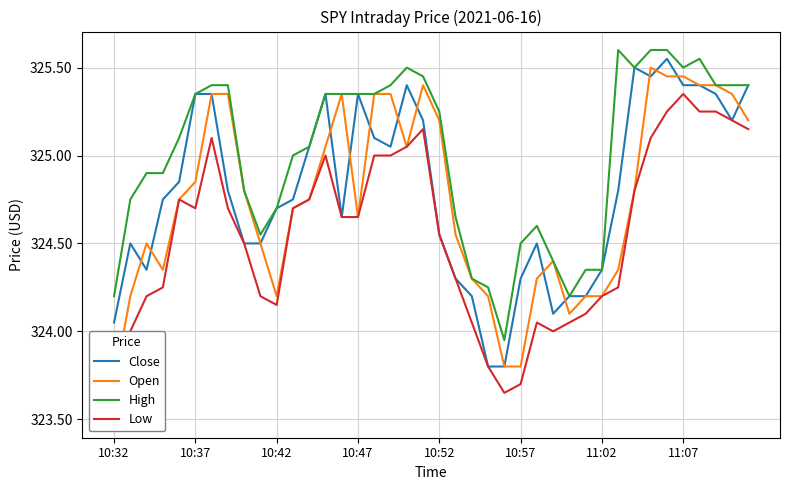

Between 37 and 29, which is larger?

37